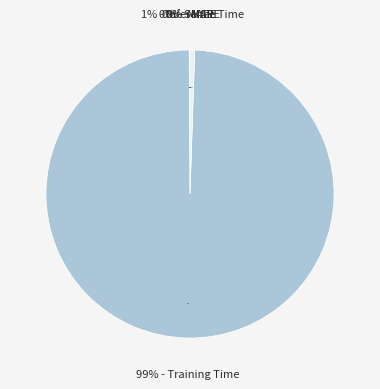

The SMAPE slice represents 14% of the pie. True or false?

False